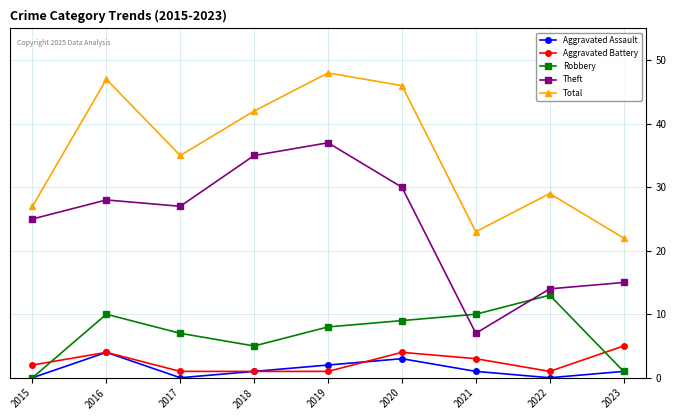

True or false: Aggravated Assault and Total intersect in this chart.

False